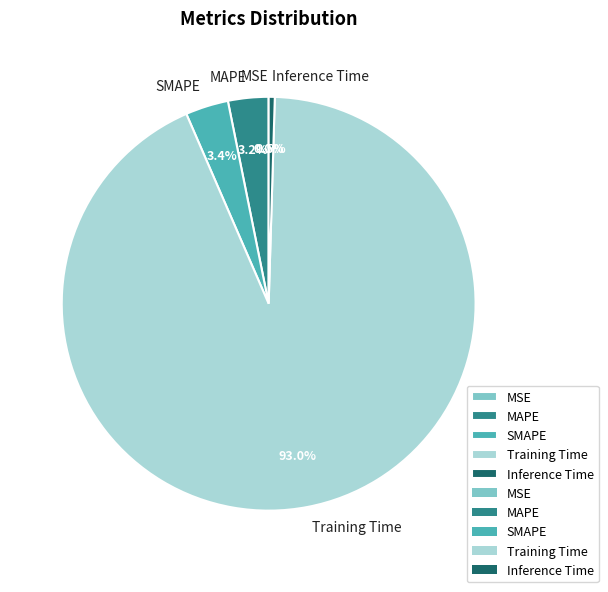

Combined, do SMAPE and MAPE account for over 50%?

No